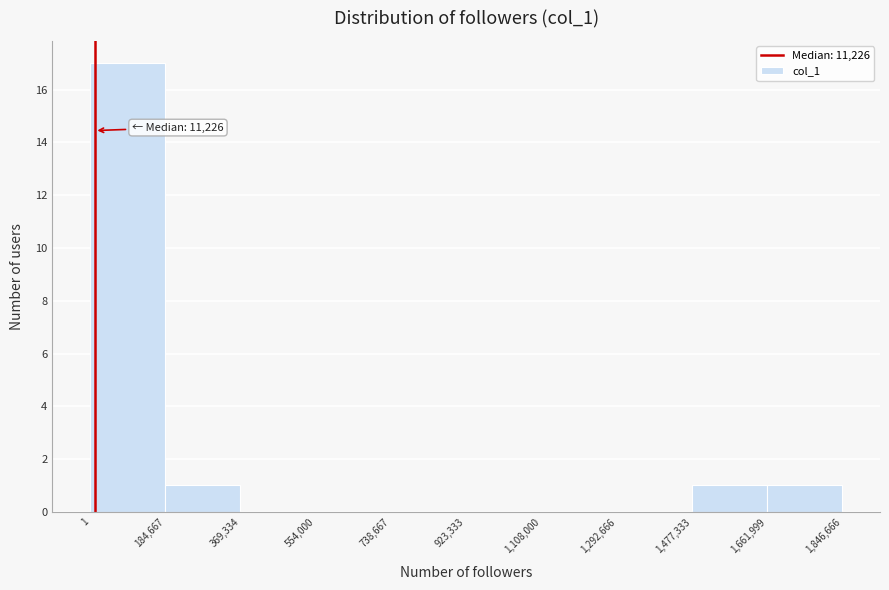

Over which range of the x-axis is the bar tallest?

1 to 184,667